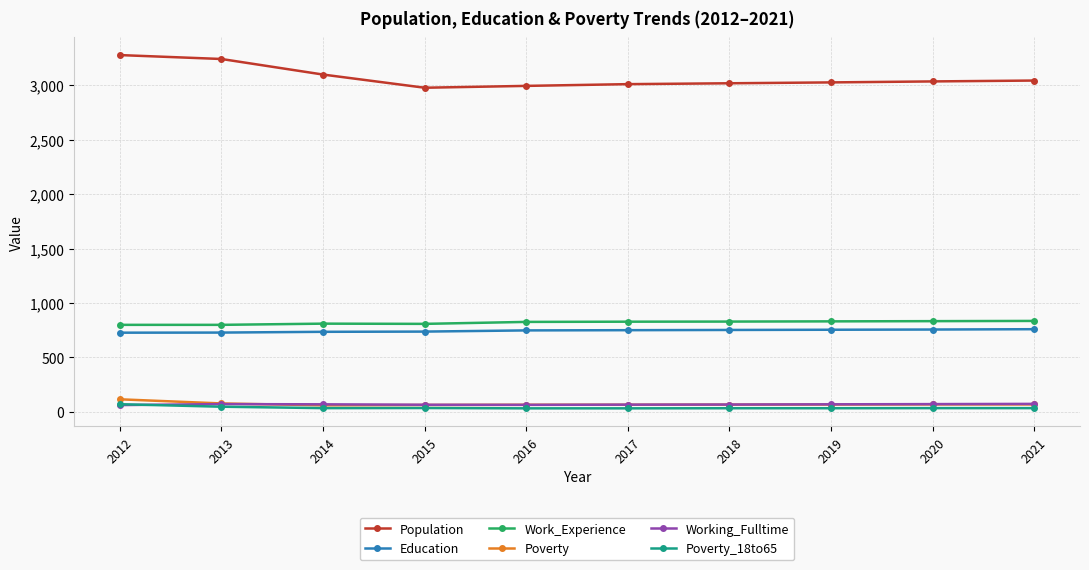

What is the smallest value displayed?

32